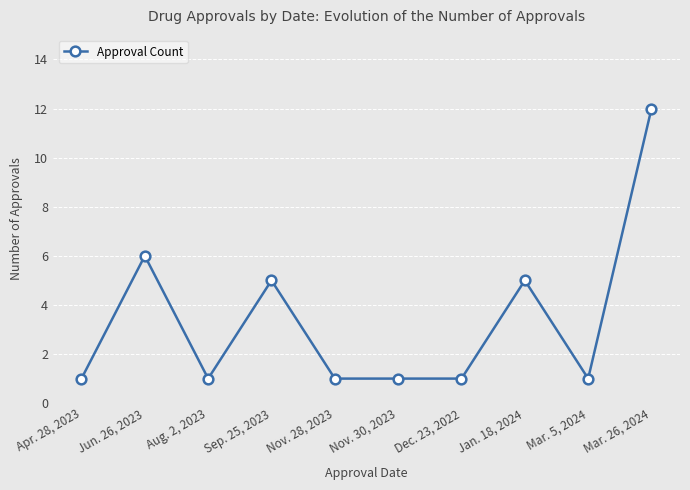

What is the approximate value at Jan. 18, 2024, to the nearest 5?

5